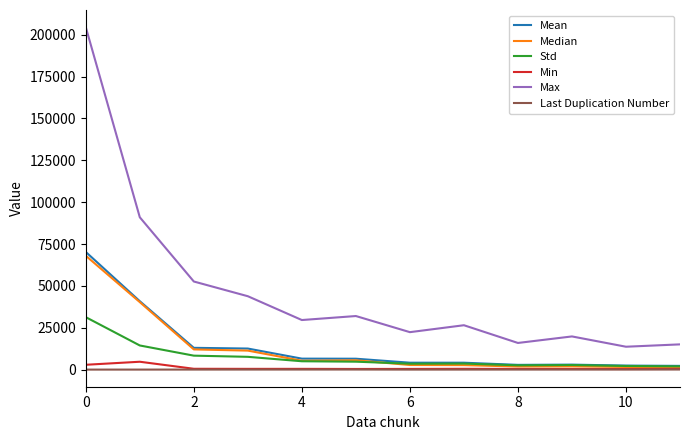

What is the average value of the Last Duplication Number series?

25.9